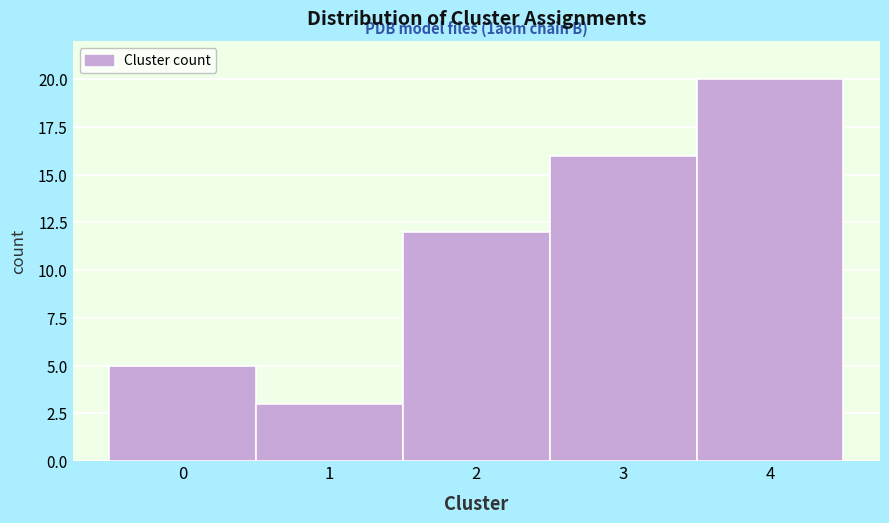

Over which range of the x-axis is the bar tallest?

3.5 to 4.5